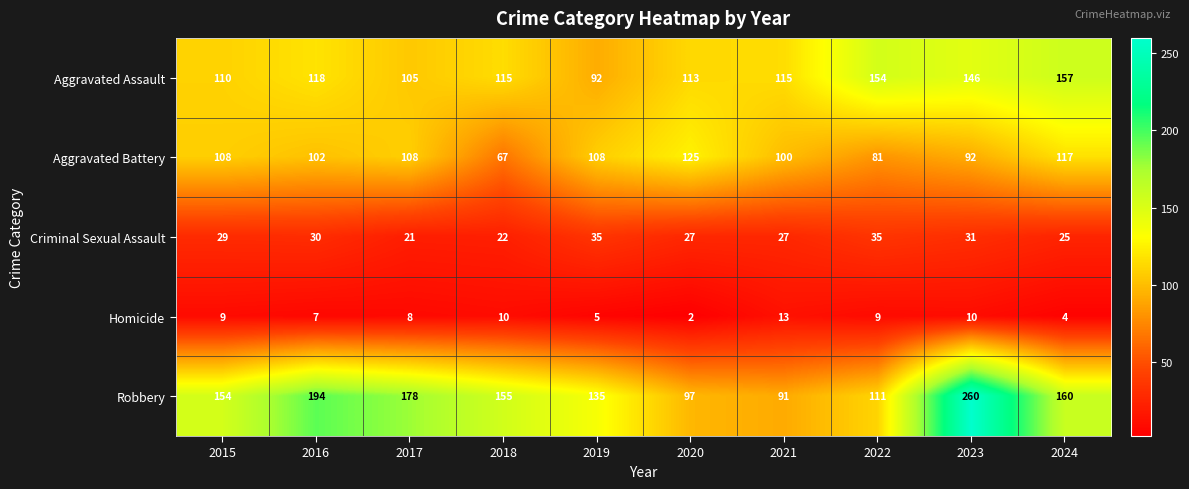

What is the sum of all Robbery values?

1535